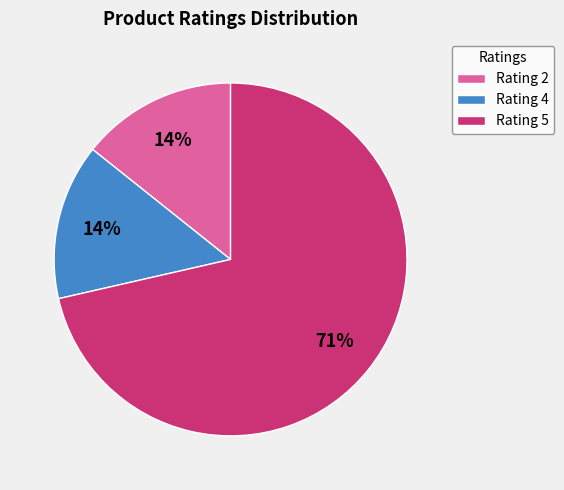

True or false: Rating 4 accounts for 14% of the total.

True